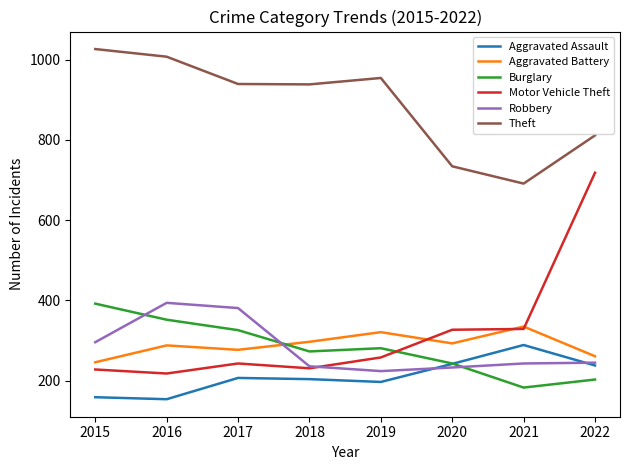

How many lines are shown in the chart?

6